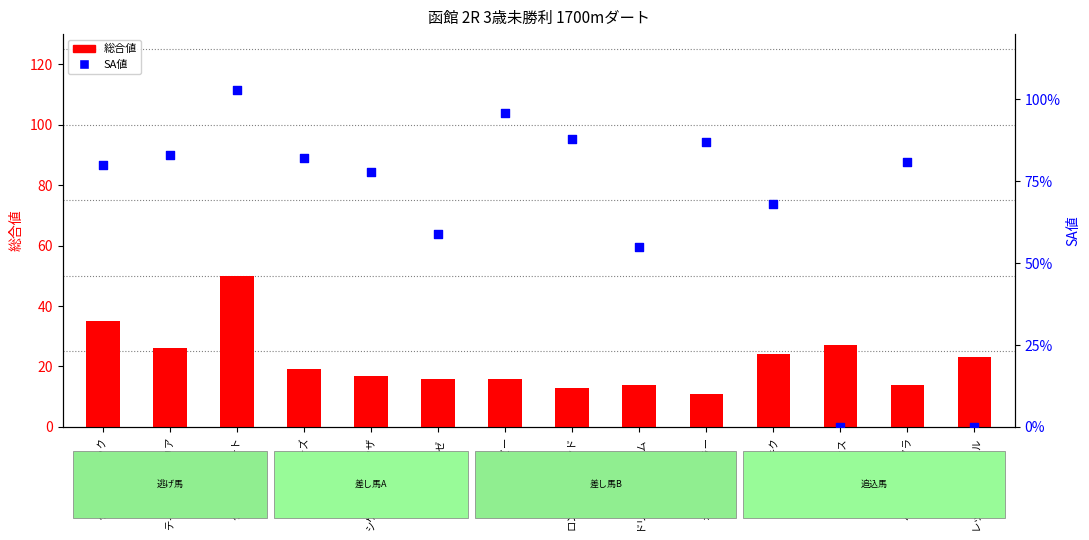

Is the value of 総合値 at オーロラテーラー greater than the value of SA値 at シゲルハクチョウザ?

No